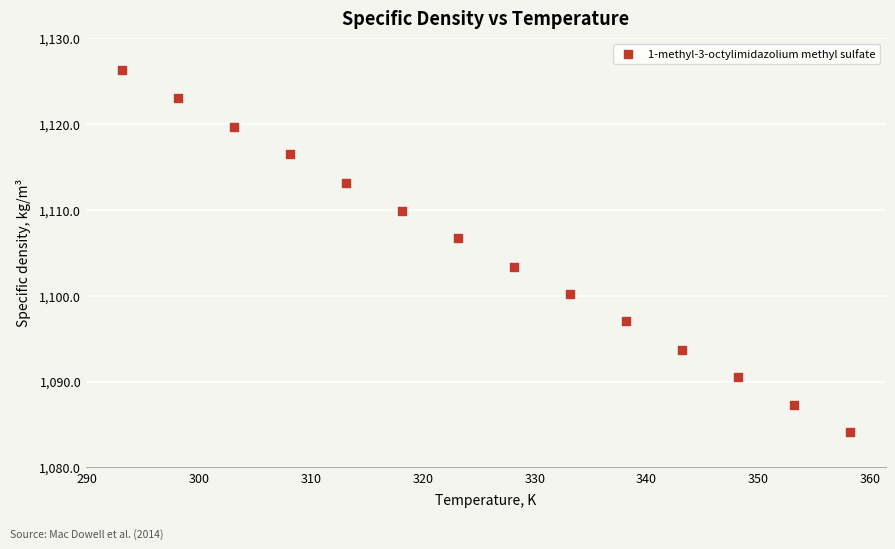

What is the range of Y values (max minus min)?

42.2